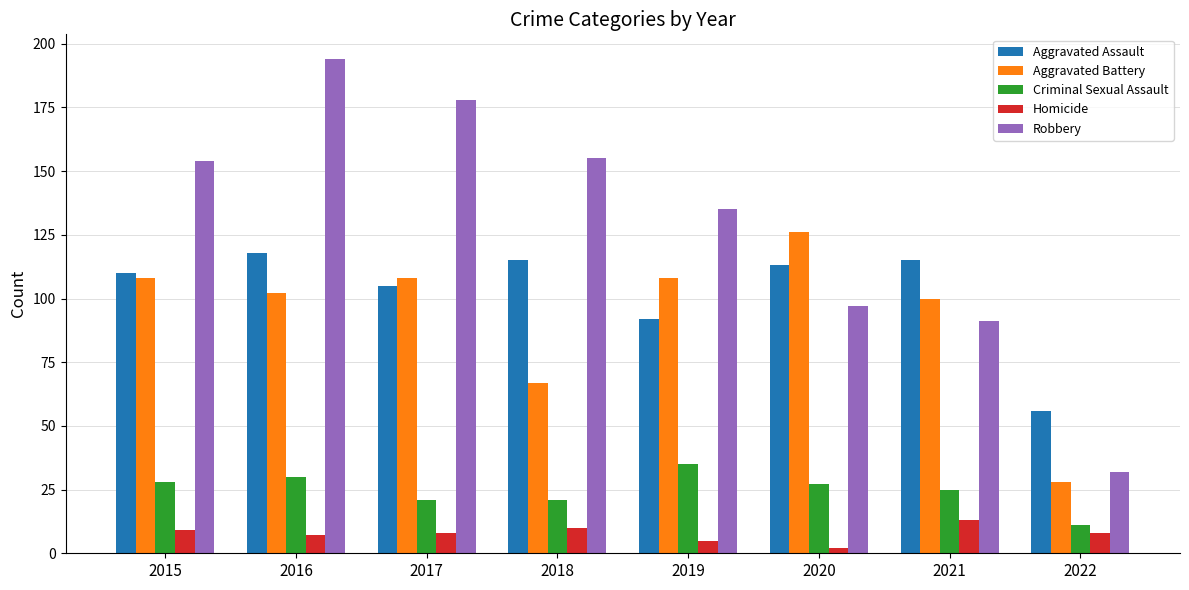

How many series are shown in this chart?

5